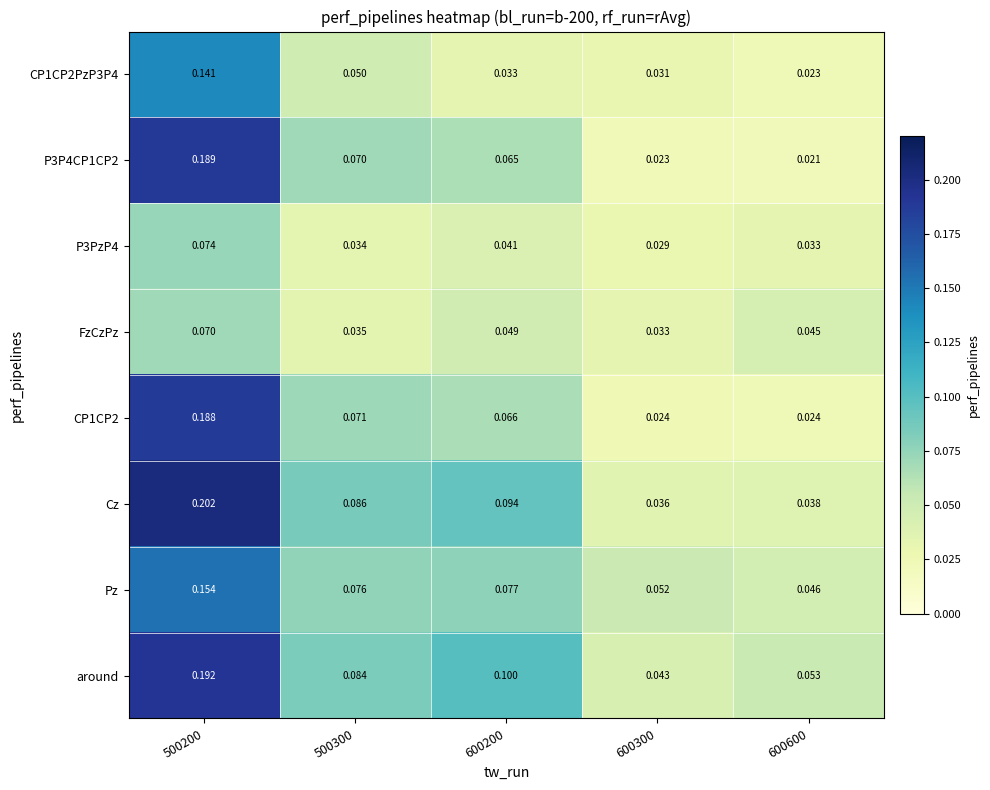

Between 600200 and 600300, which series saw the biggest shift?

Cz